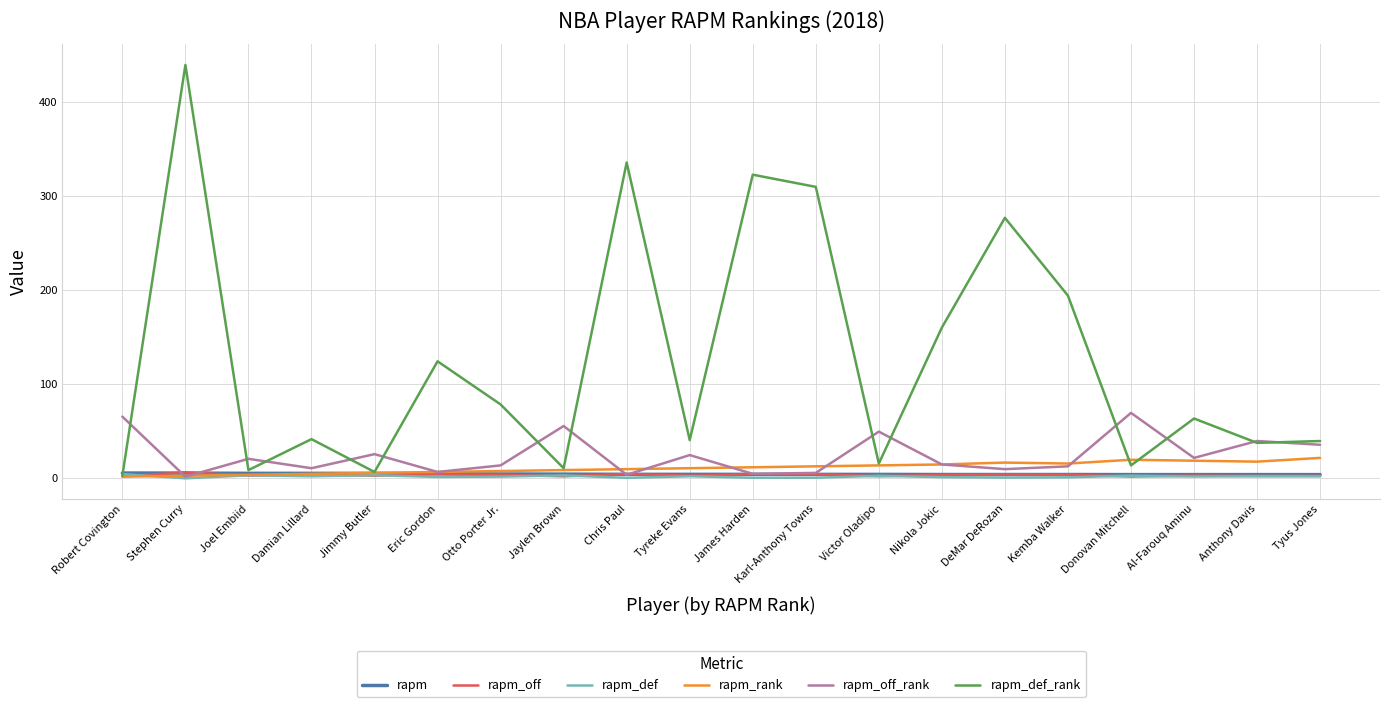

Which series has the largest total across all categories?

rapm_def_rank